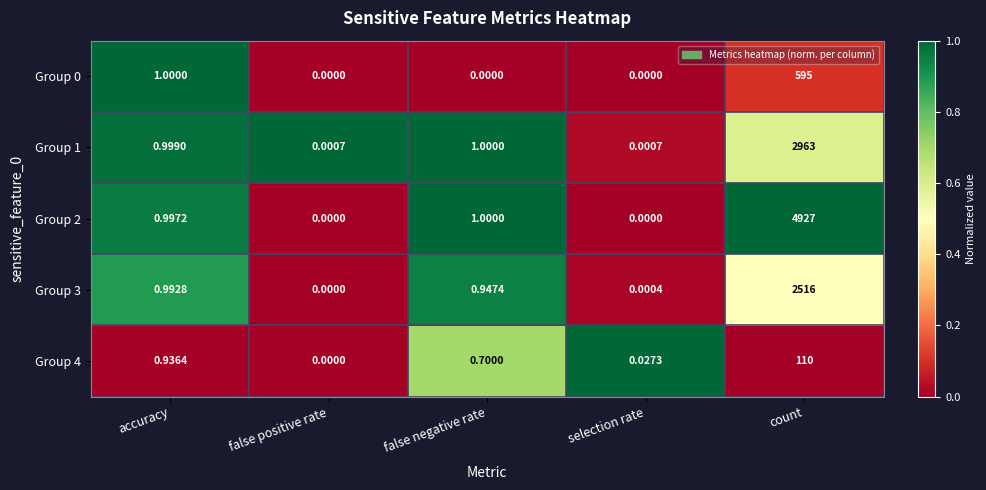

At which label does Group 1 reach its peak?

count